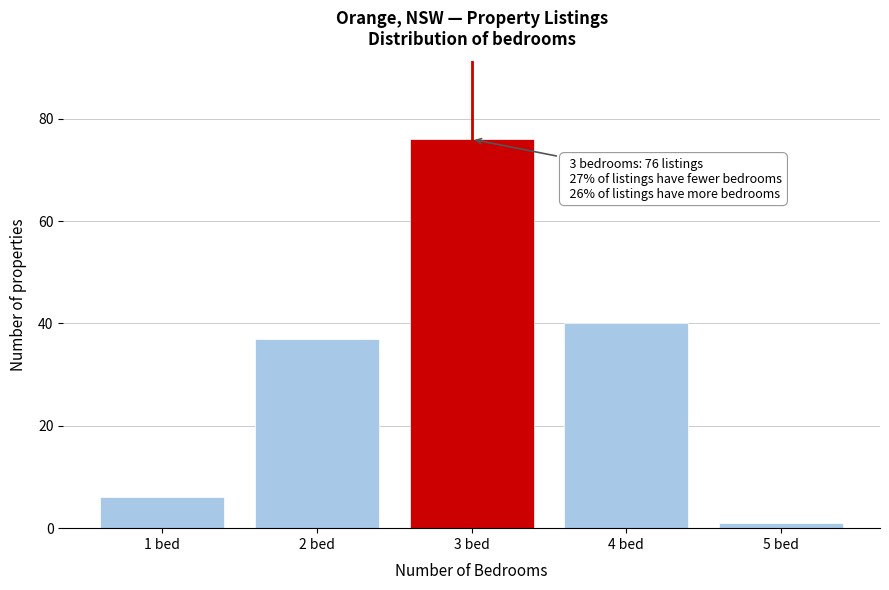

Reading right to left, extract all data points from this chart.

1	40	76	37	6